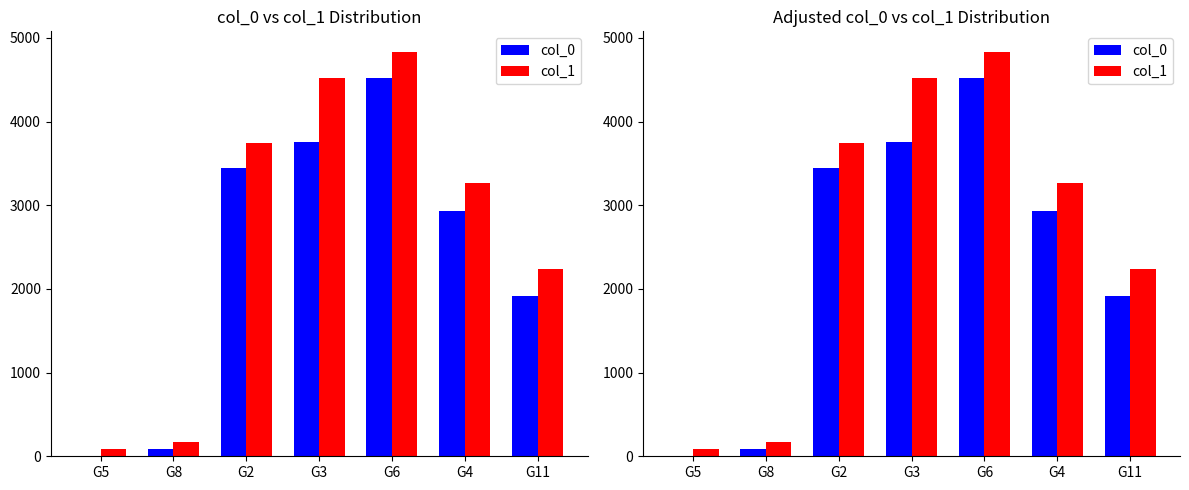

Which series has the widest spread of values?

col_1